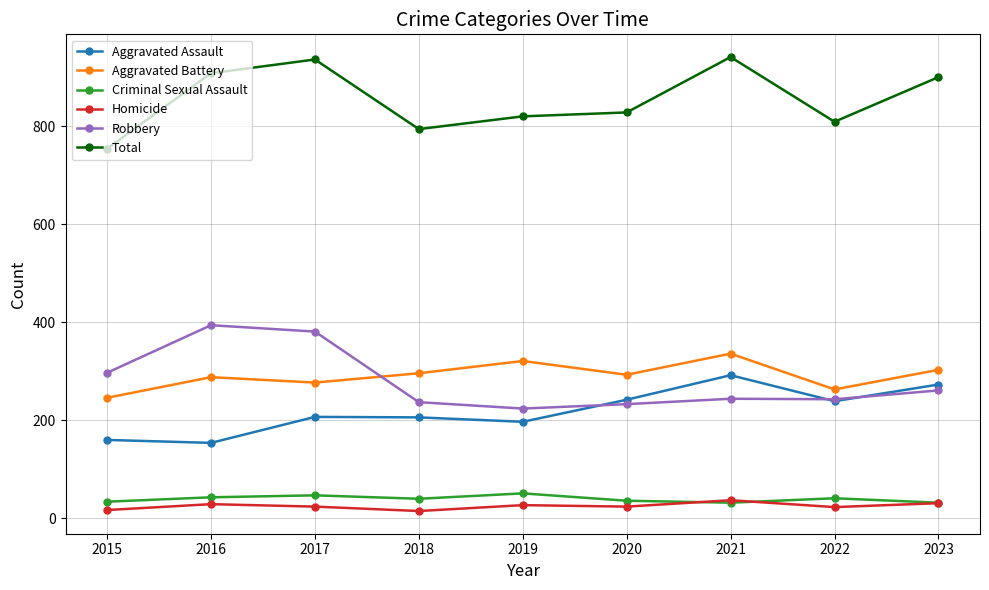

True or false: Robbery has more than 0 points higher than both neighbors.

True